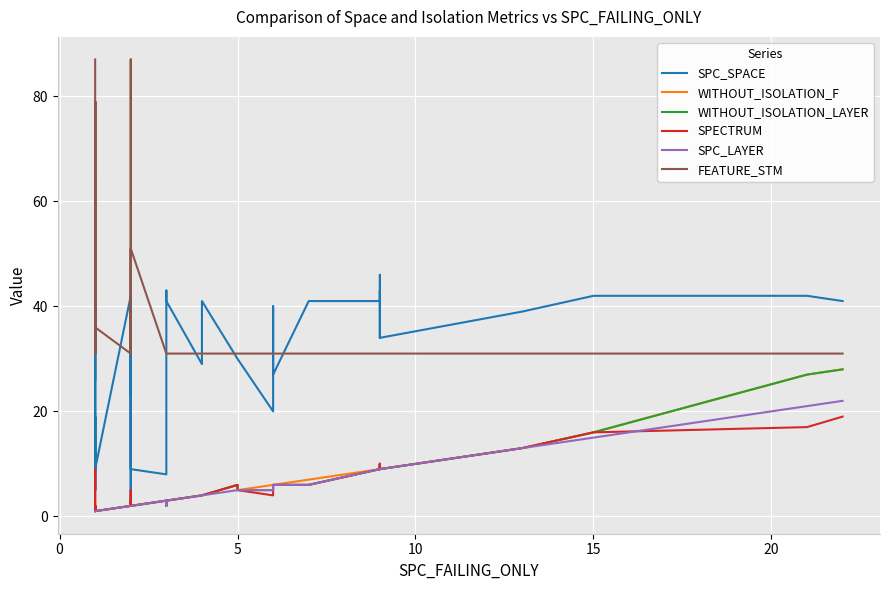

True or false: SPECTRUM has more than 2 points higher than both neighbors.

True